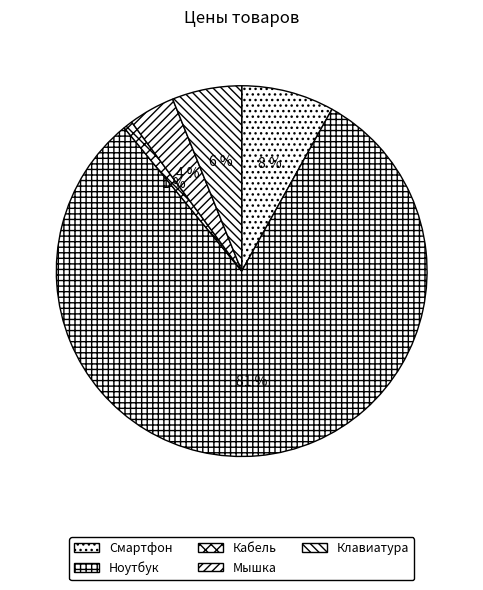

To the nearest percent, what is the combined percentage of Смартфон and Ноутбук?

89%